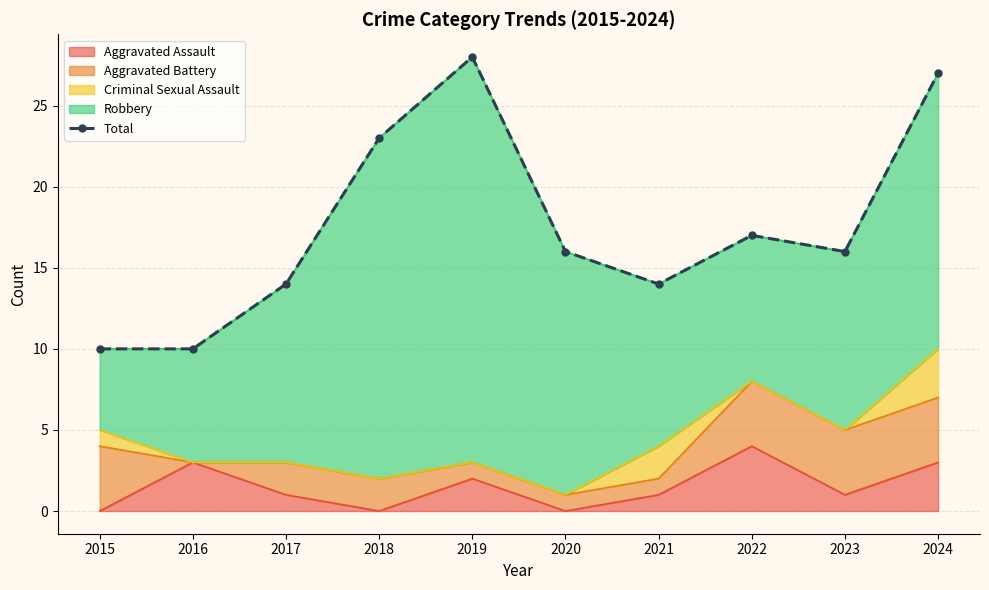

Between 2017 and 2024, which is larger?

2024